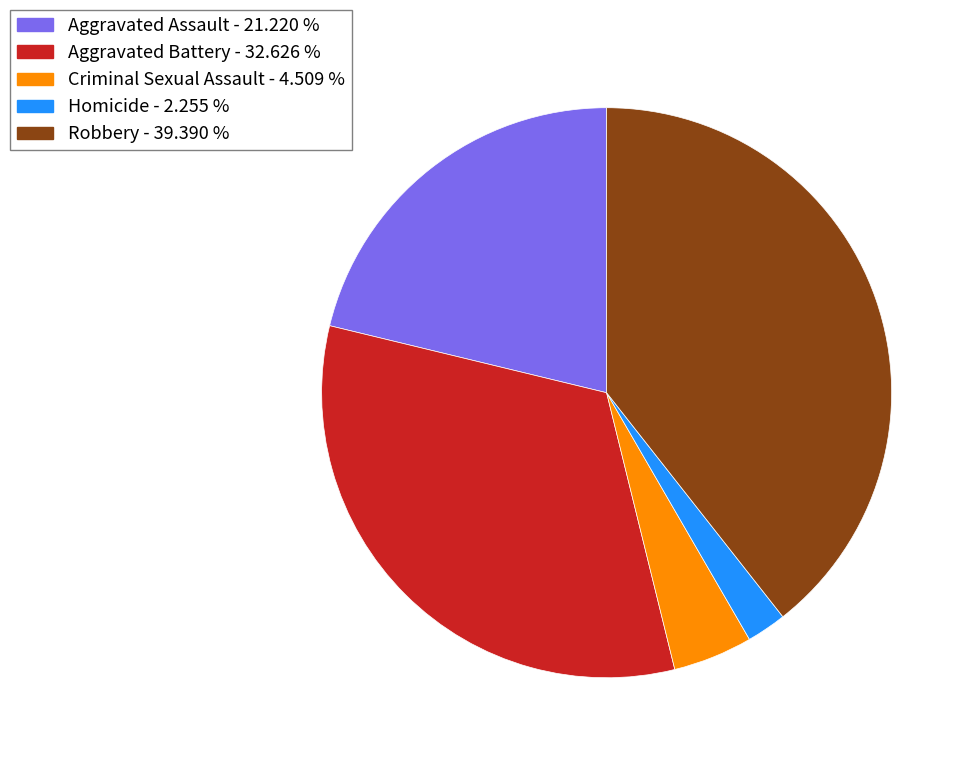

What is the smallest slice in the pie chart?

Homicide